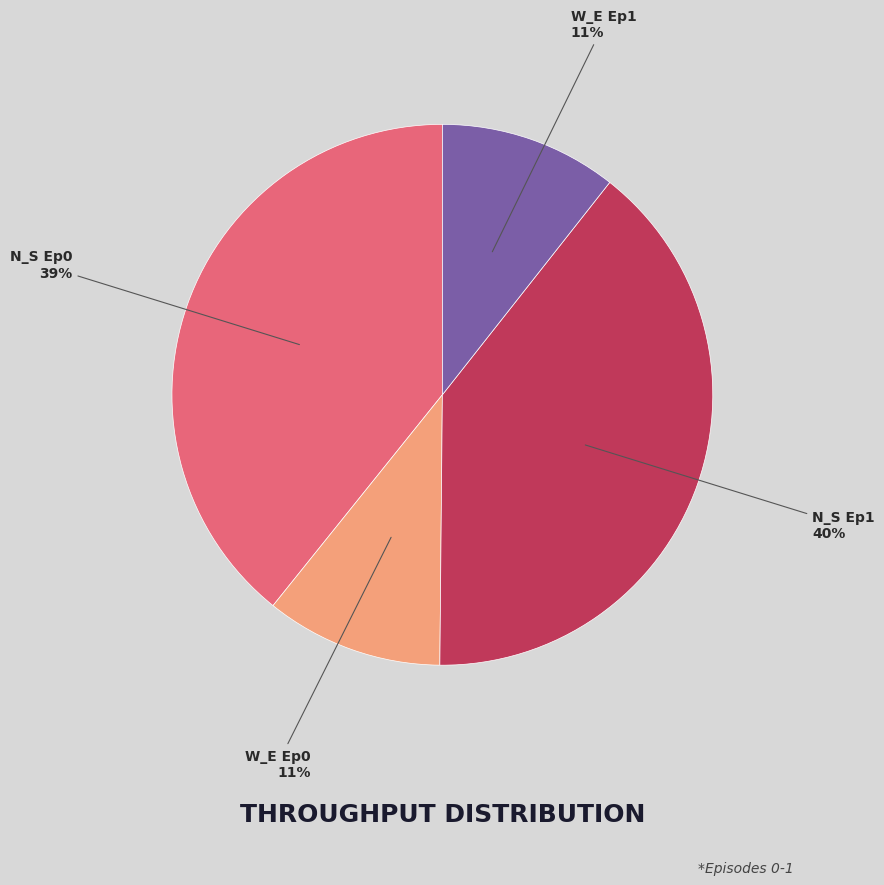

Is there a majority slice in this chart?

No